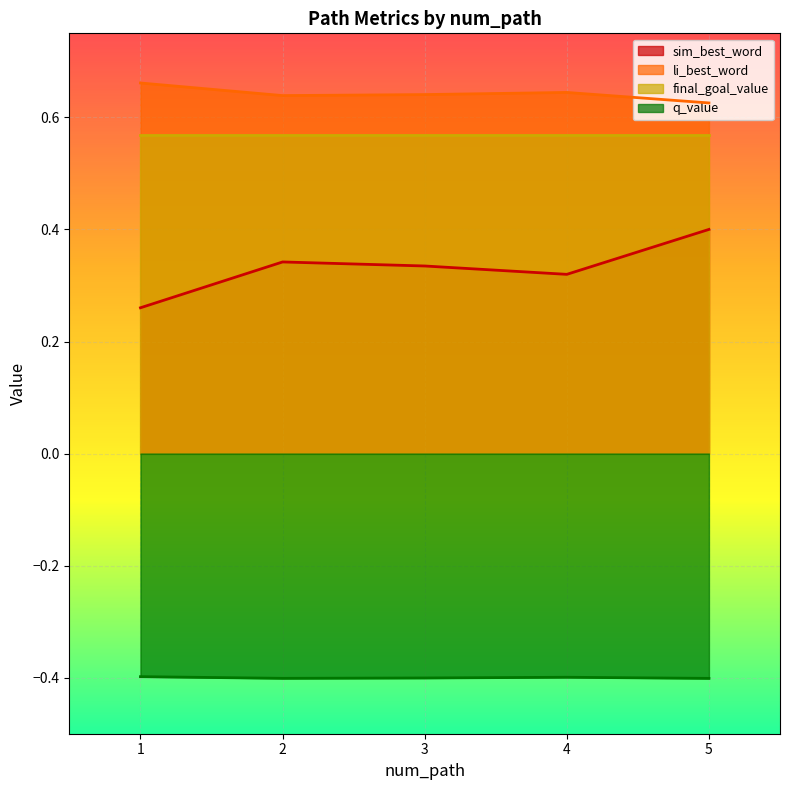

The sim_best_word series shows 0.3 at 4. True or false?

True